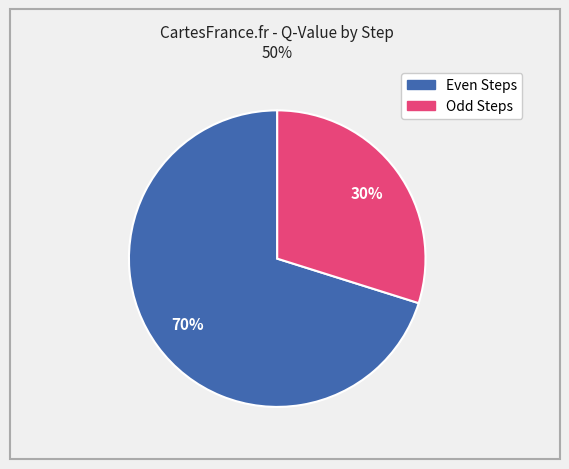

To the nearest percent, what is the difference between the largest and smallest slice percentages?

40%